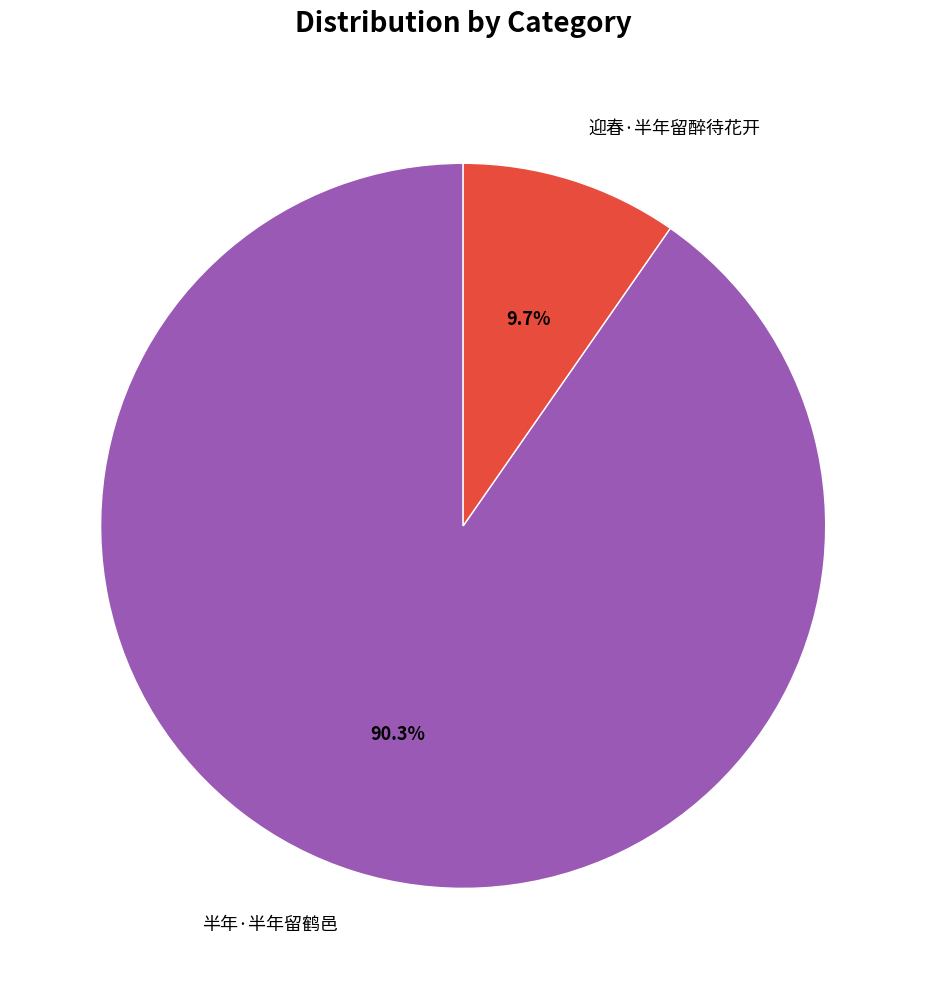

To the nearest percent, what portion does 迎春·半年留醉待花开 represent?

10%